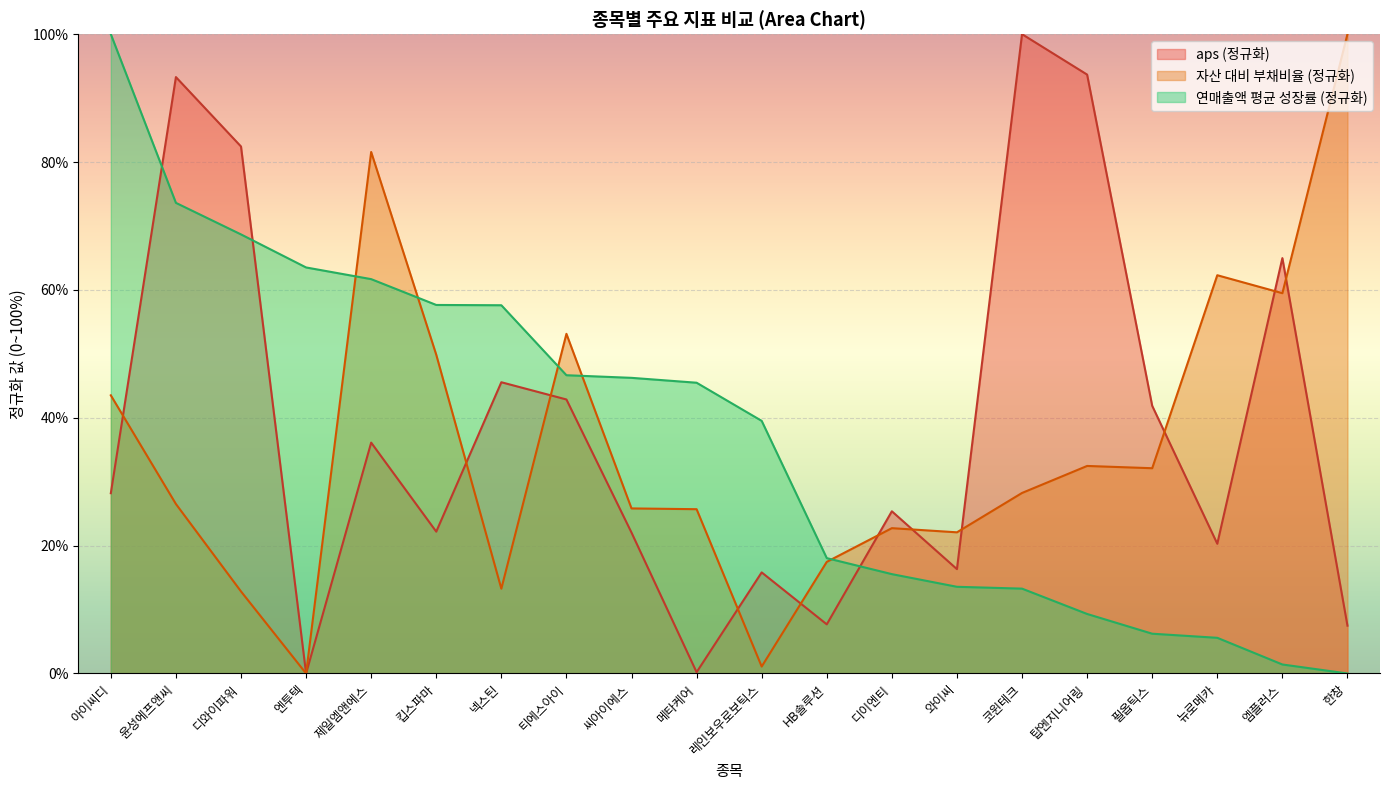

Rank the series at 티에스아이 from lowest to highest value.

aps (정규화), 연매출액 평균 성장률 (정규화), 자산 대비 부채비율 (정규화)